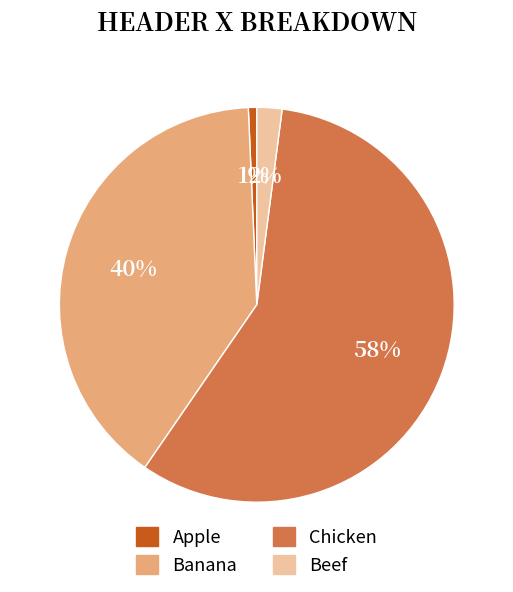

What percentage is the Beef slice, to the nearest percent?

2%